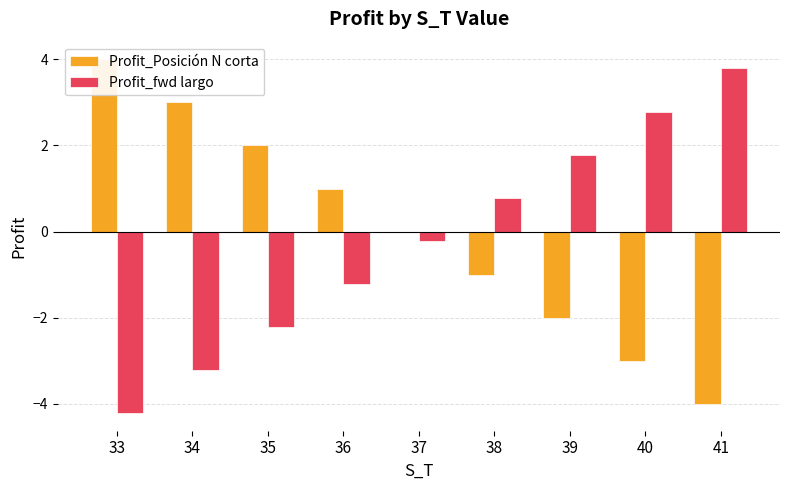

Reading left to right, extract all data points from this chart.

Profit_Posición N corta: 33=4.0	34=3.0	35=2.0	36=1.0	37=0.0	38=-1.0	39=-2.0	40=-3.0	41=-4.0
Profit_fwd largo: 33=-4.2	34=-3.2	35=-2.2	36=-1.2	37=-0.2	38=0.8	39=1.8	40=2.8	41=3.8